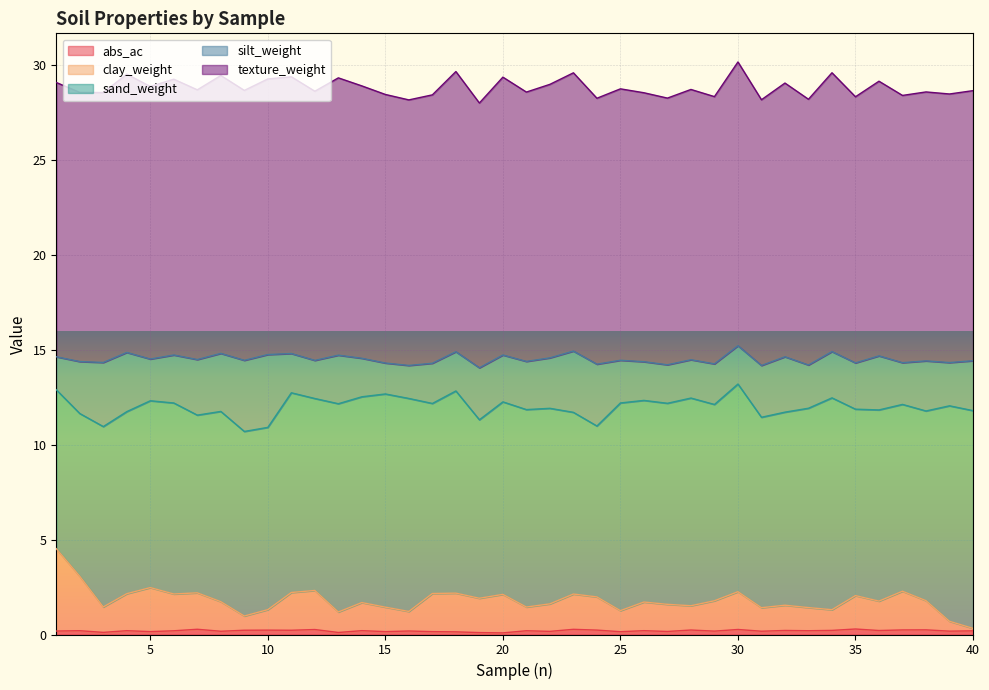

Does the chart display data point markers on the line(s)?

No